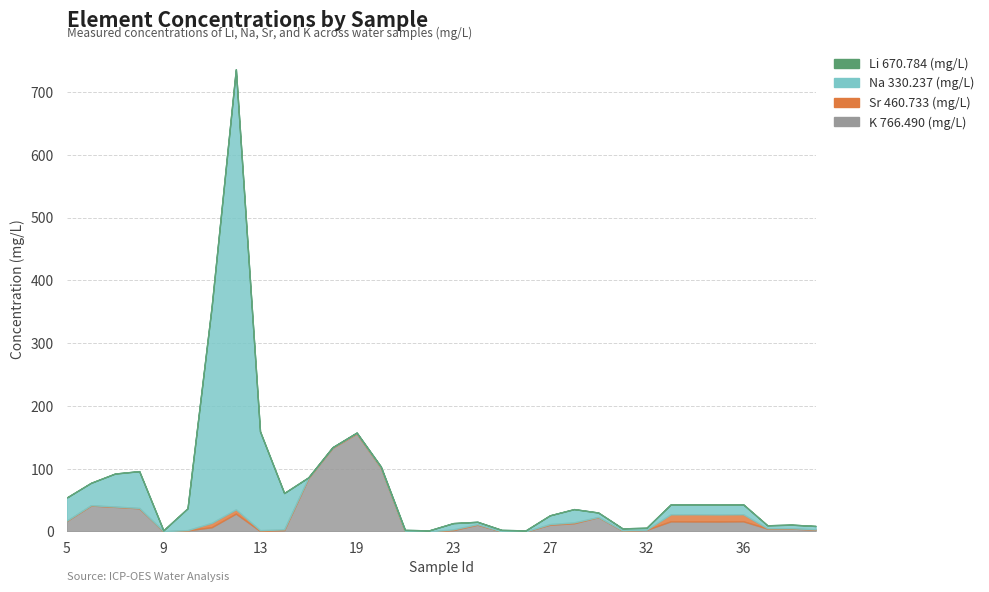

What is the lowest value of the Na 330.237 (mg/L) series?

0.4